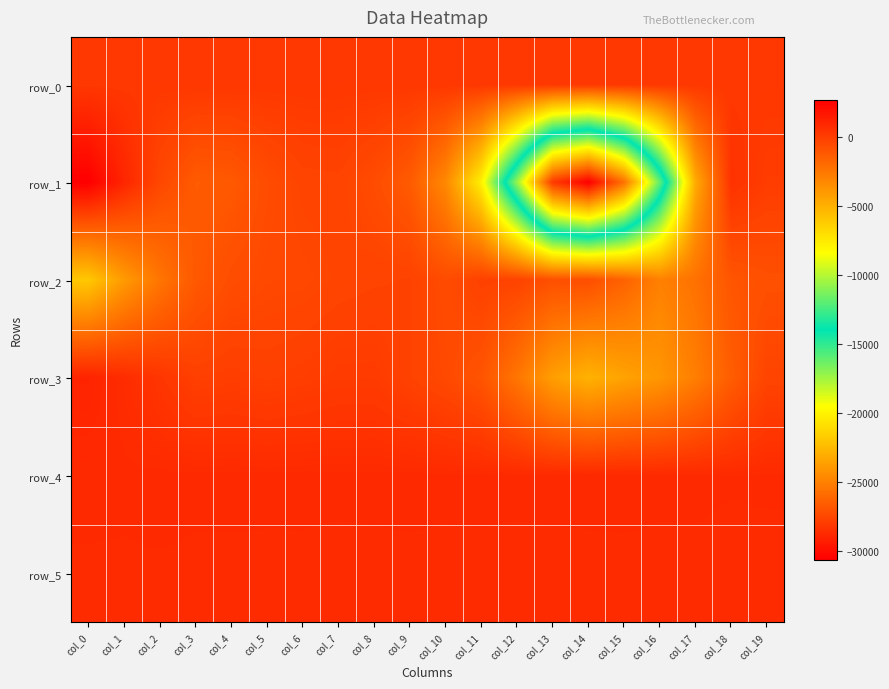

Between col_15 and col_3, which is larger?

col_15